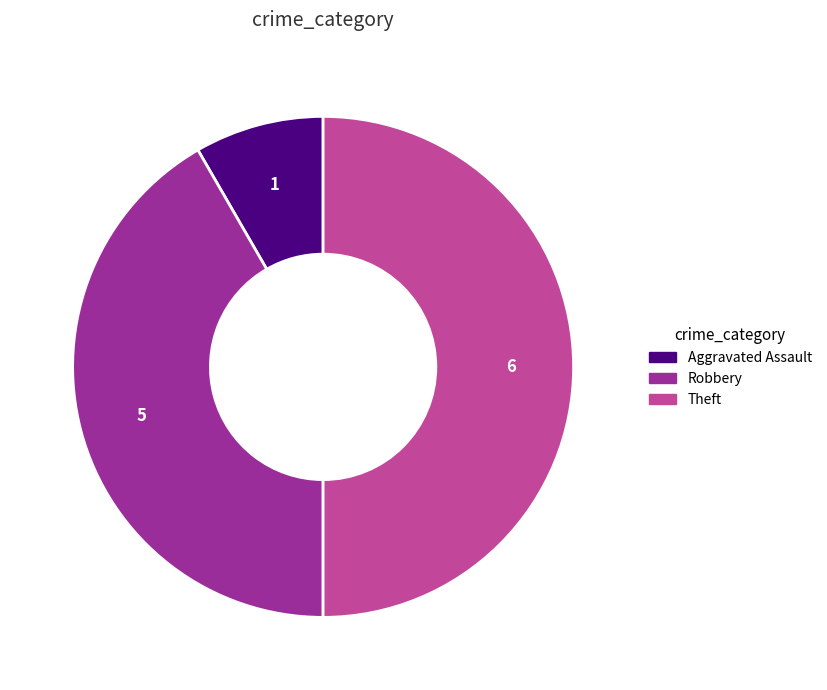

Which slice is the largest?

Theft